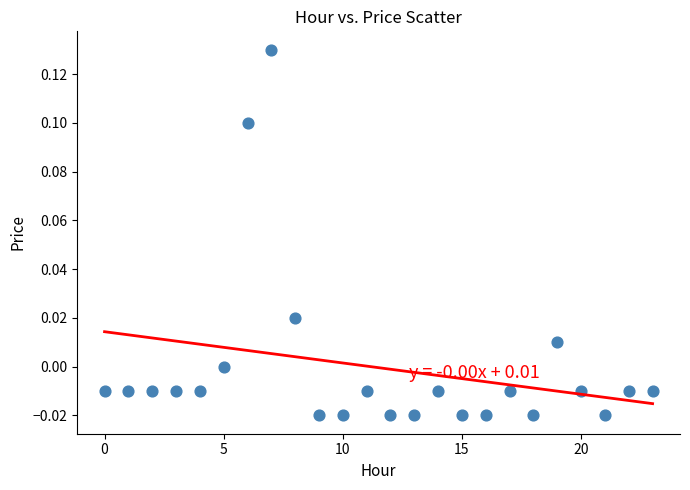

Count the number of points in this scatter plot.

24